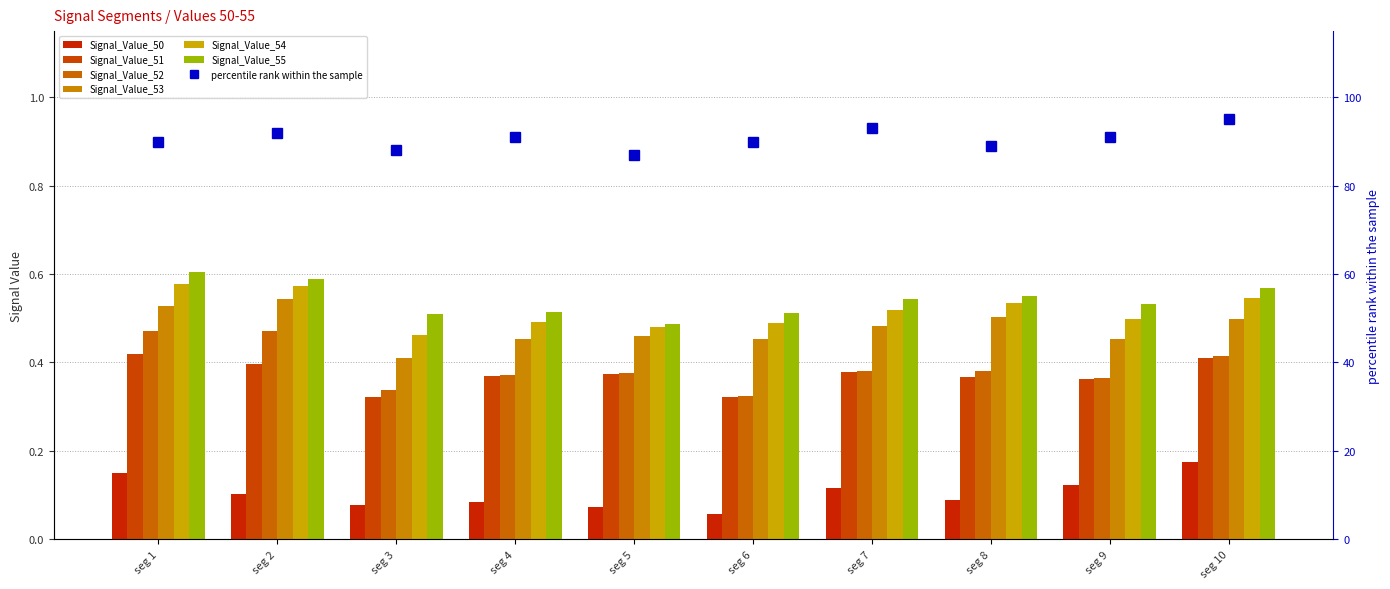

Which category has the lowest value in the Signal_Value_51 series?

seg 6